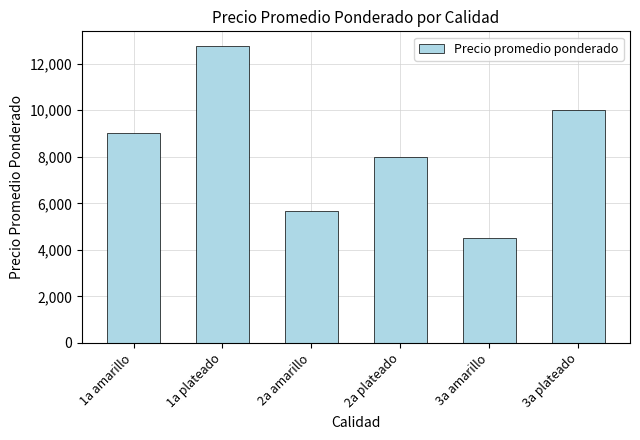

What is the smallest value displayed?

4509.2